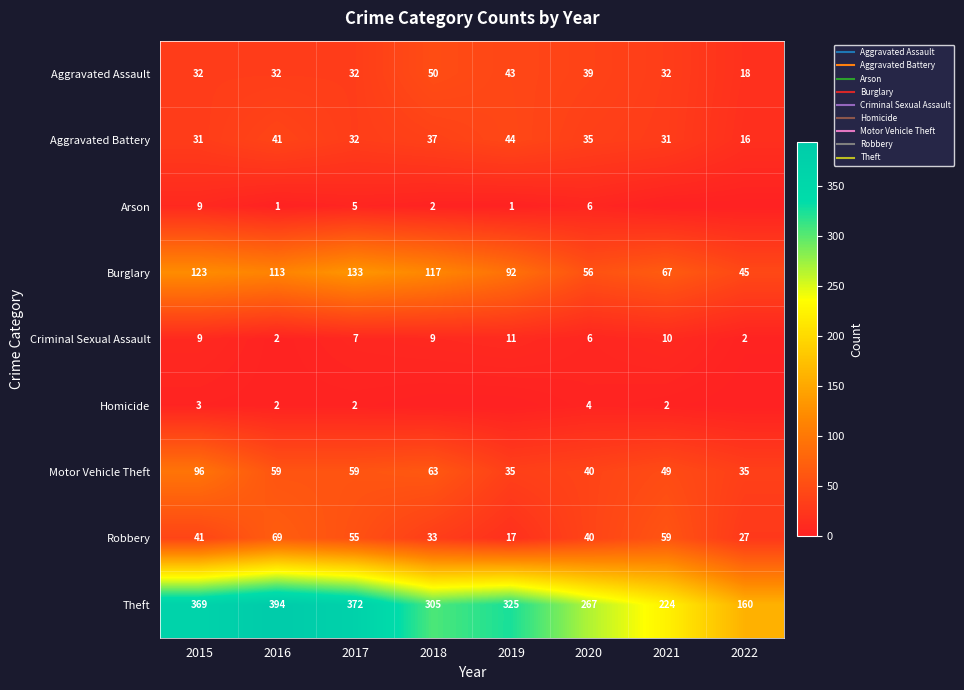

What is the average value of the Burglary series?

93